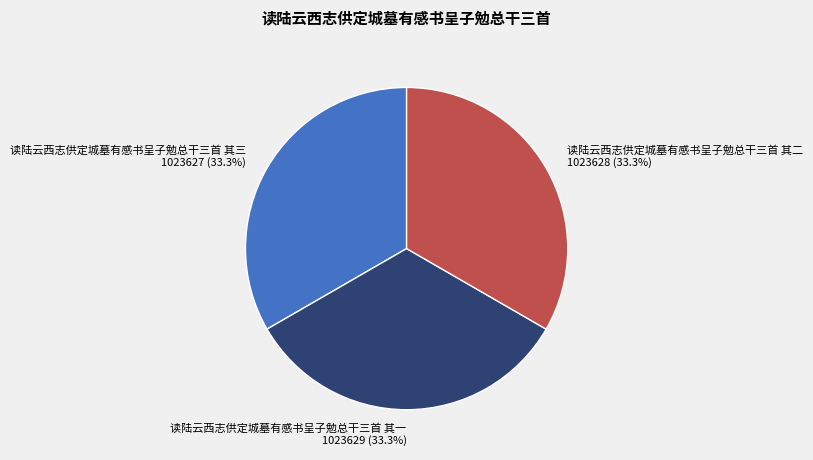

Do 1023629 and 1023628 together represent more than half of the pie?

Yes